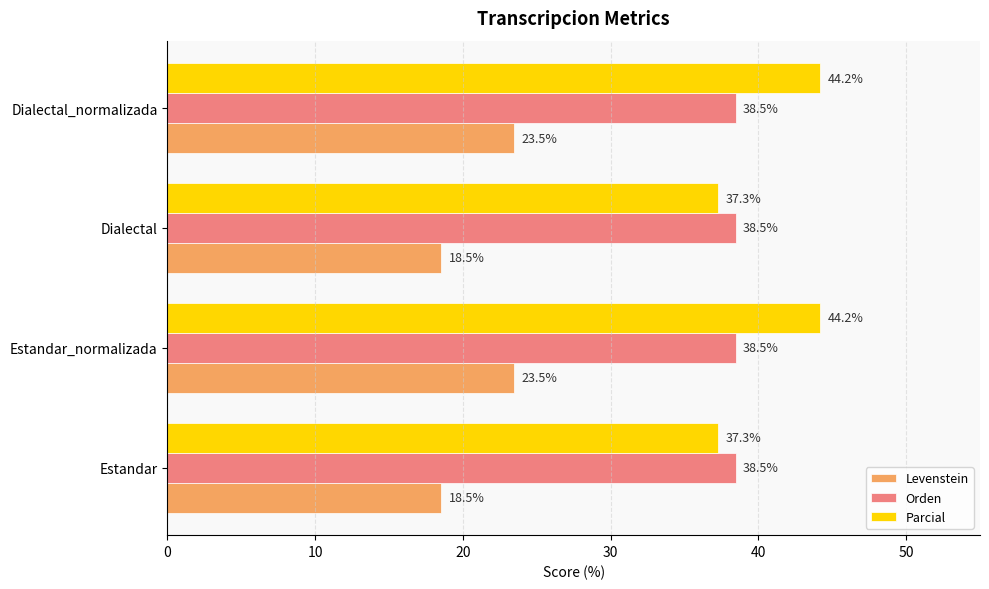

Read the Levenstein value at Dialectal_normalizada.

23.5